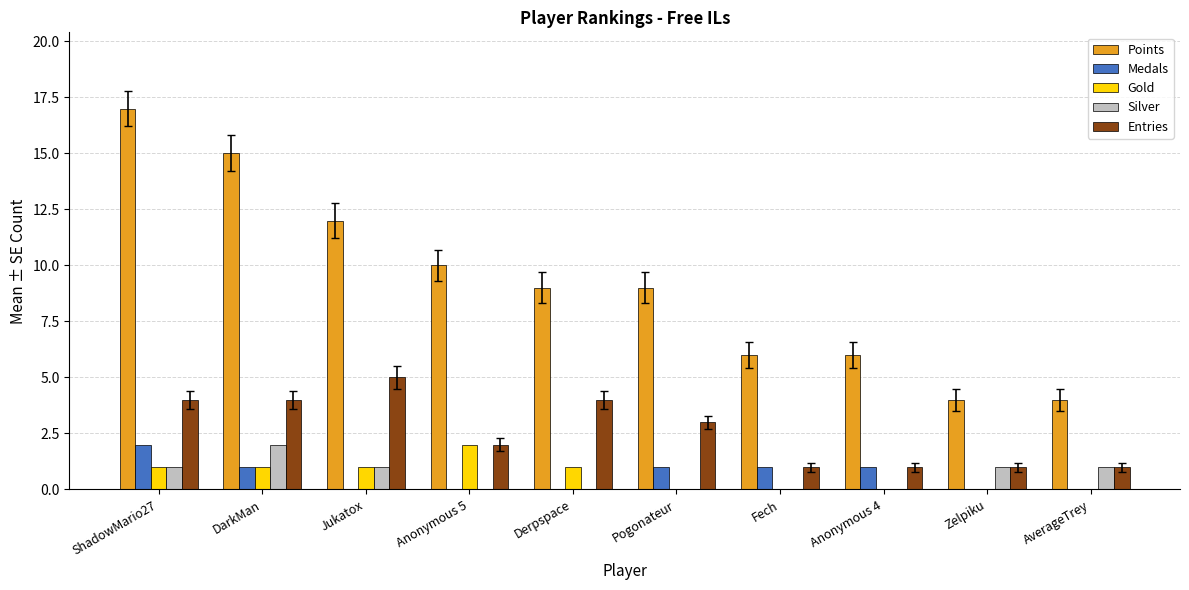

The value of Points at Anonymous 5 is 10. True or false?

True